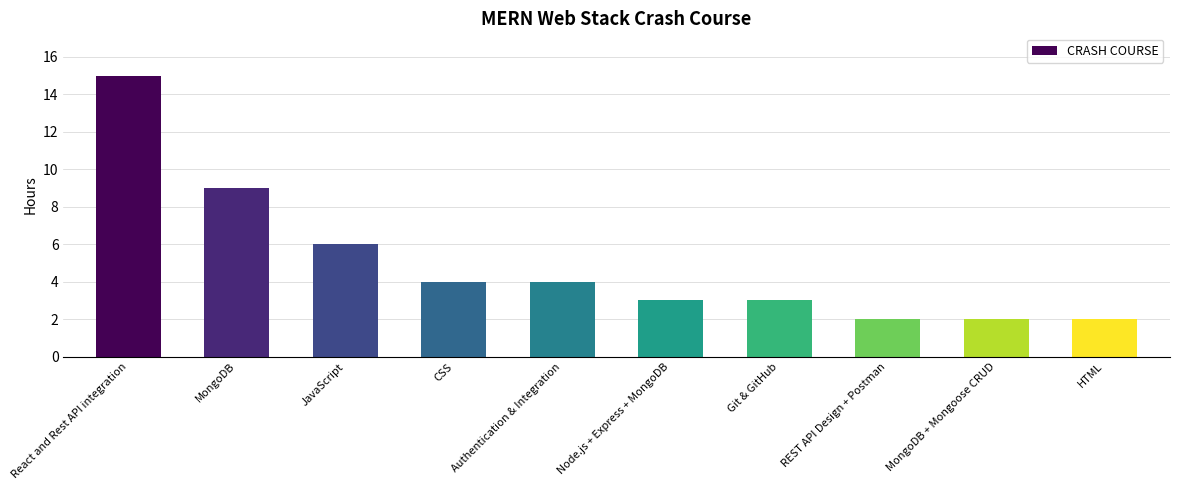

Is it true that the value at React and Rest API integration is 8?

False